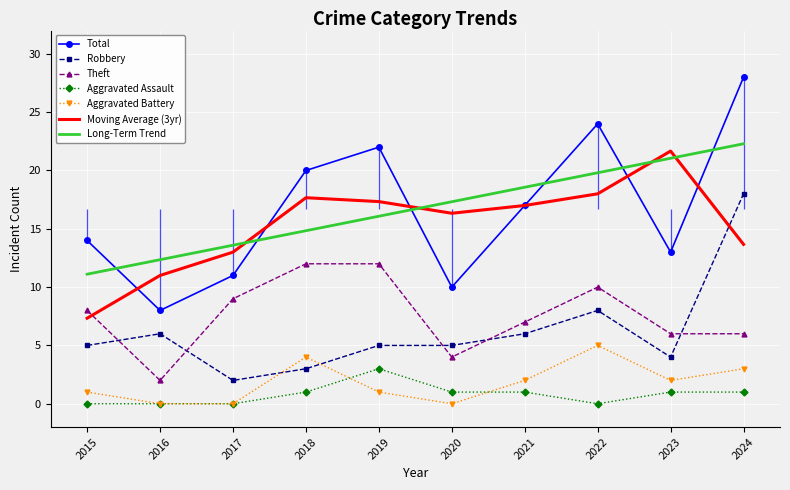

Is the value of Long-Term Trend at 2016 greater than the value of Robbery at 2023?

Yes